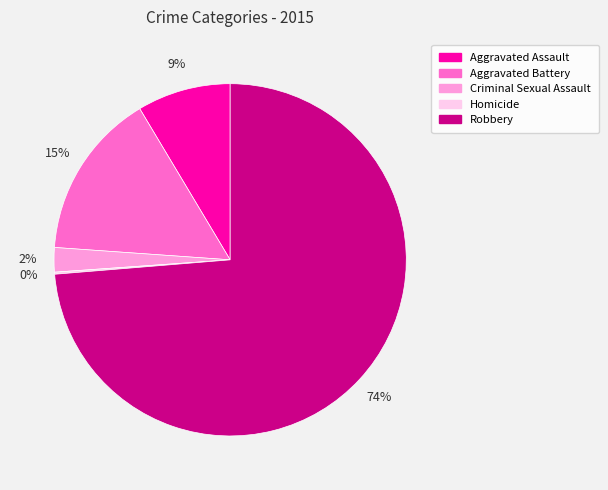

Which slice represents more than half of the pie?

Robbery